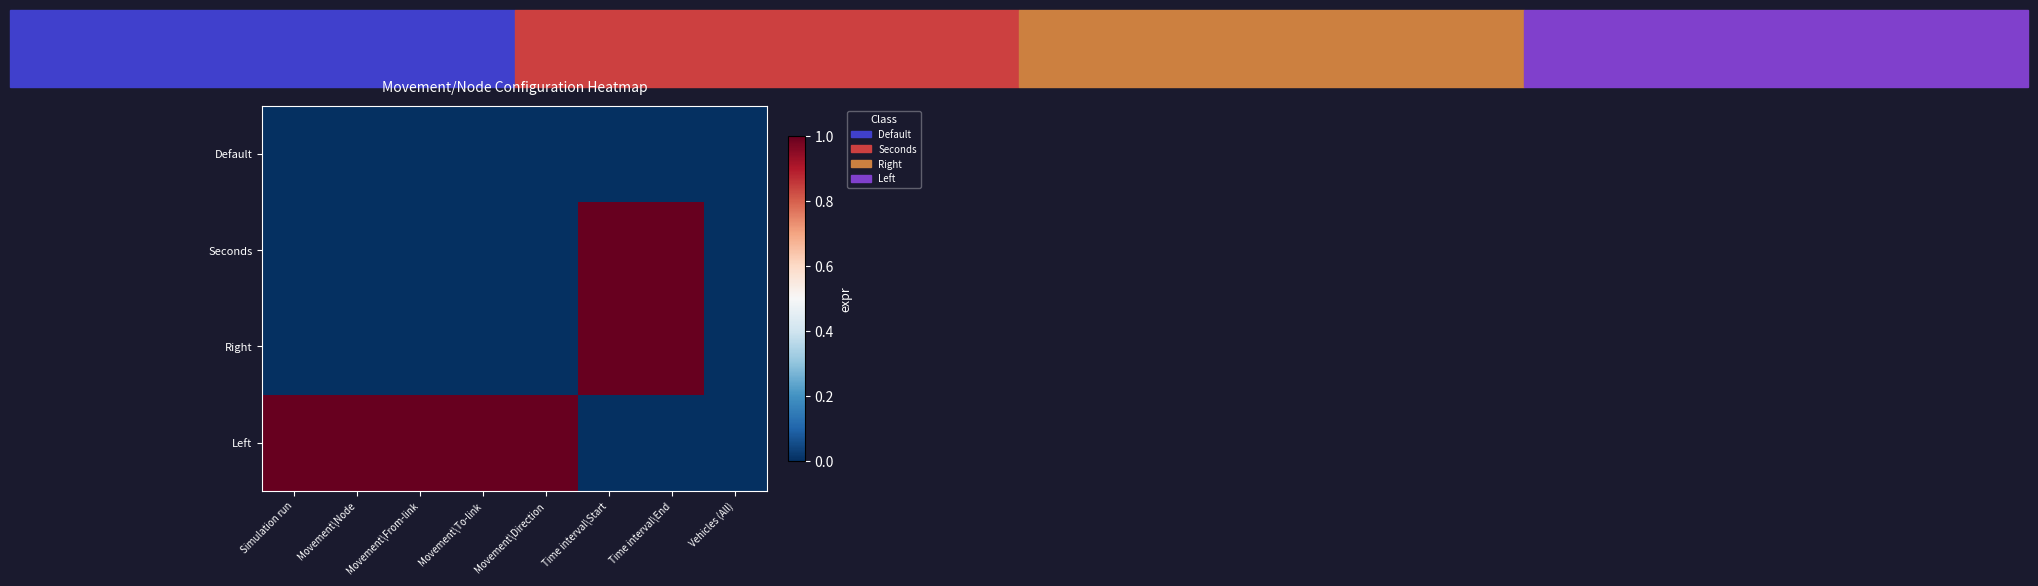

Rank the series by their maximum value, from highest to lowest.

Seconds, Right, Left, Default